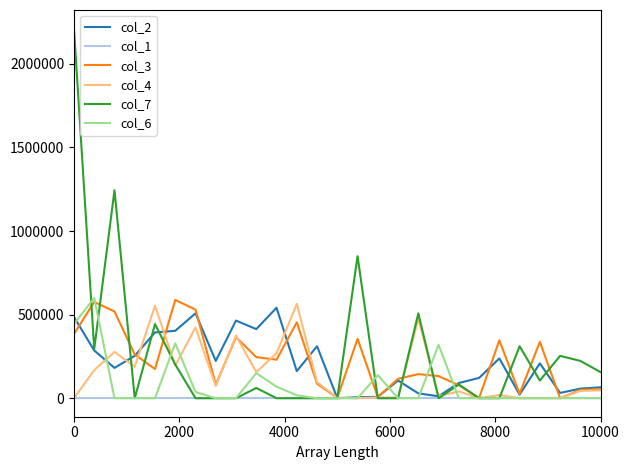

True or false: col_7 and col_1 intersect in this chart.

False